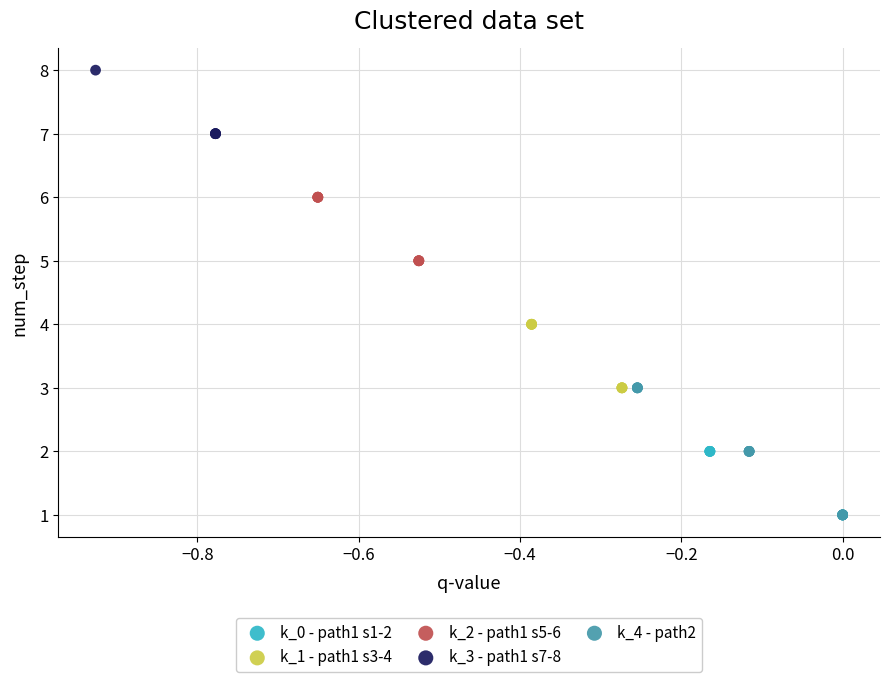

Which series has the widest spread of Y values?

k_4 - path2